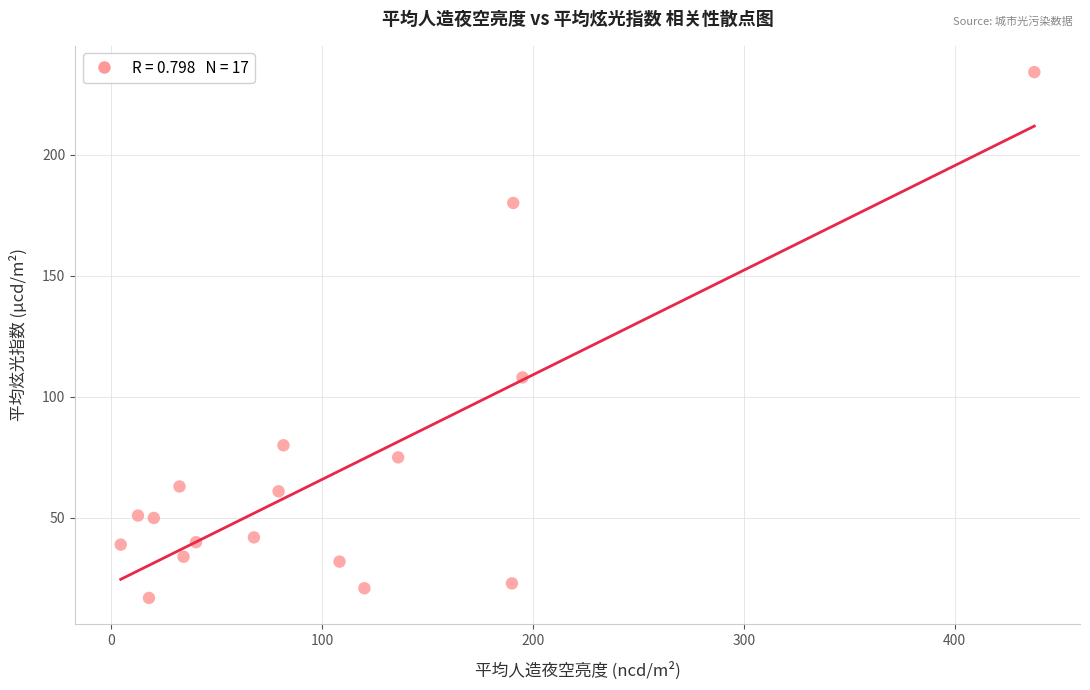

What is the range of Y values (max minus min)?

217